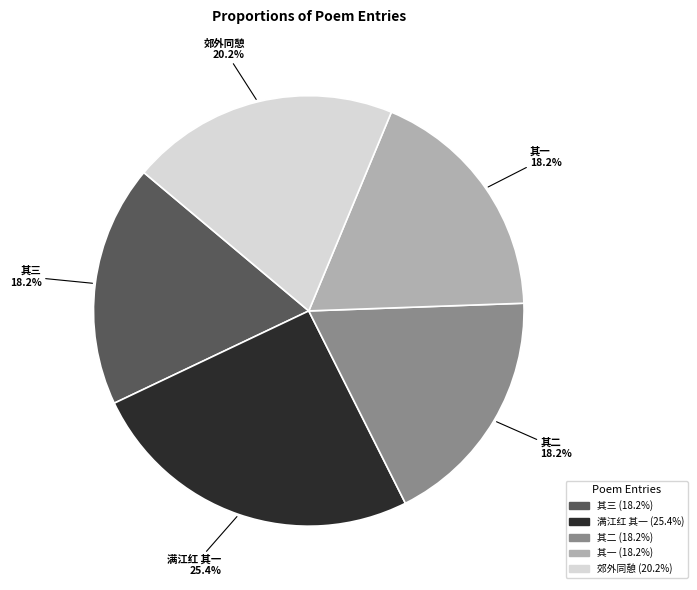

Does any single category account for the majority?

No